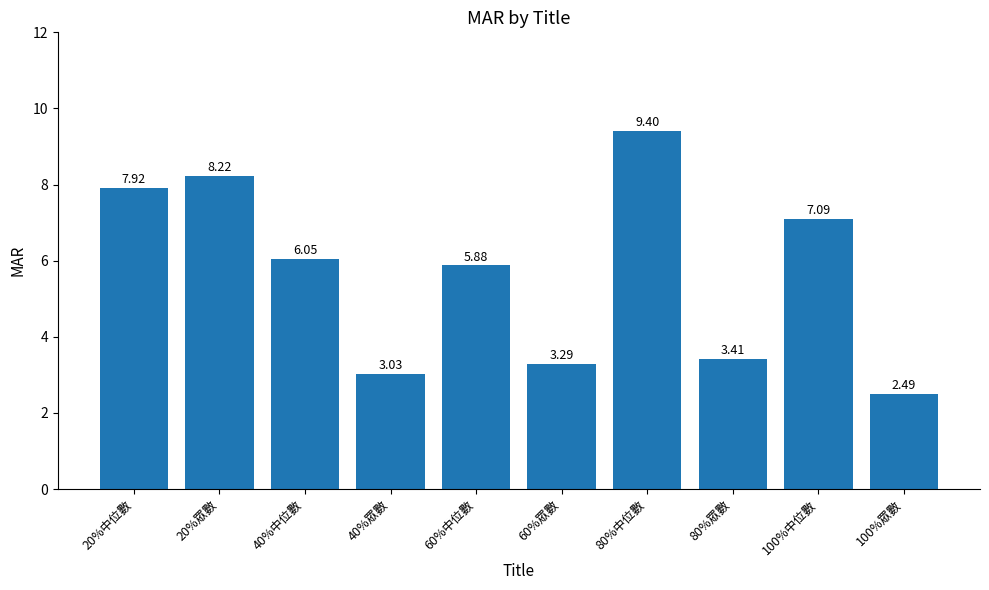

Which label corresponds to the smallest value in the chart?

100%眾數